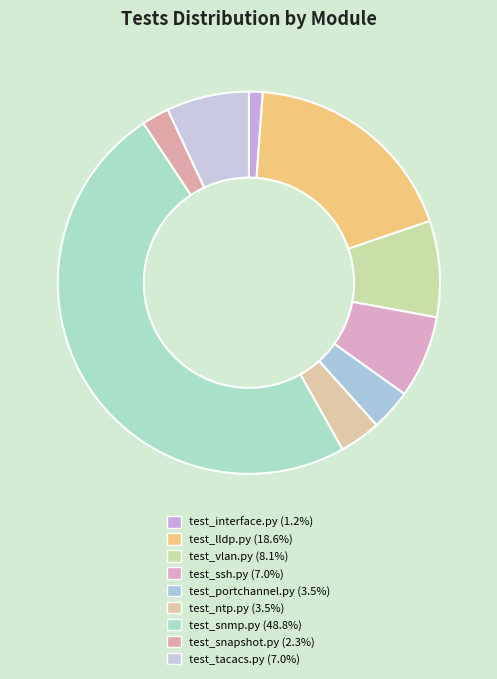

Rank the categories by value from lowest to highest.

test_interface.py, test_snapshot.py, test_portchannel.py, test_ntp.py, test_ssh.py, test_tacacs.py, test_vlan.py, test_lldp.py, test_snmp.py